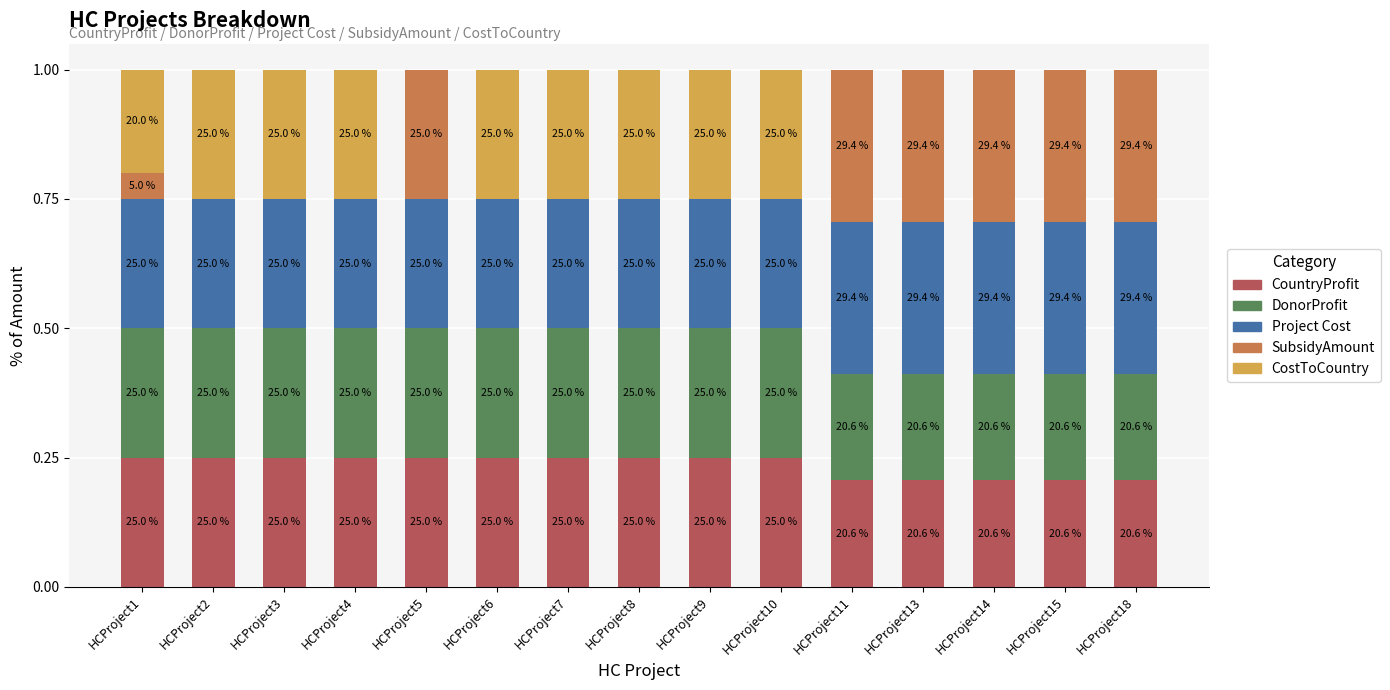

Are the bars grouped side by side (vs. stacked)?

No